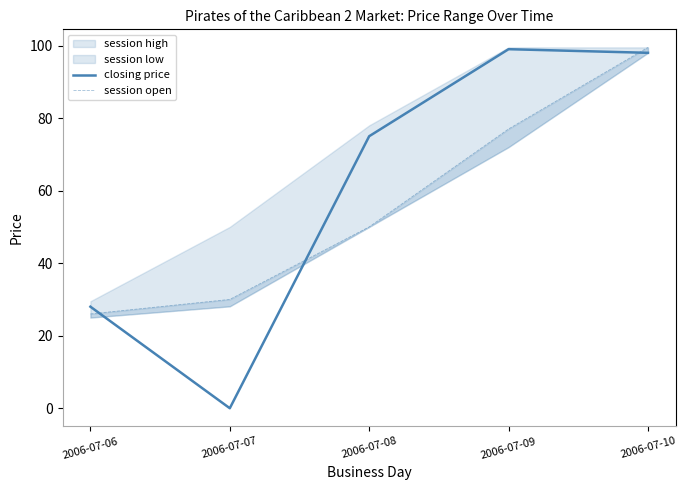

At which category does the chart reach its minimum across all series?

2006-07-07